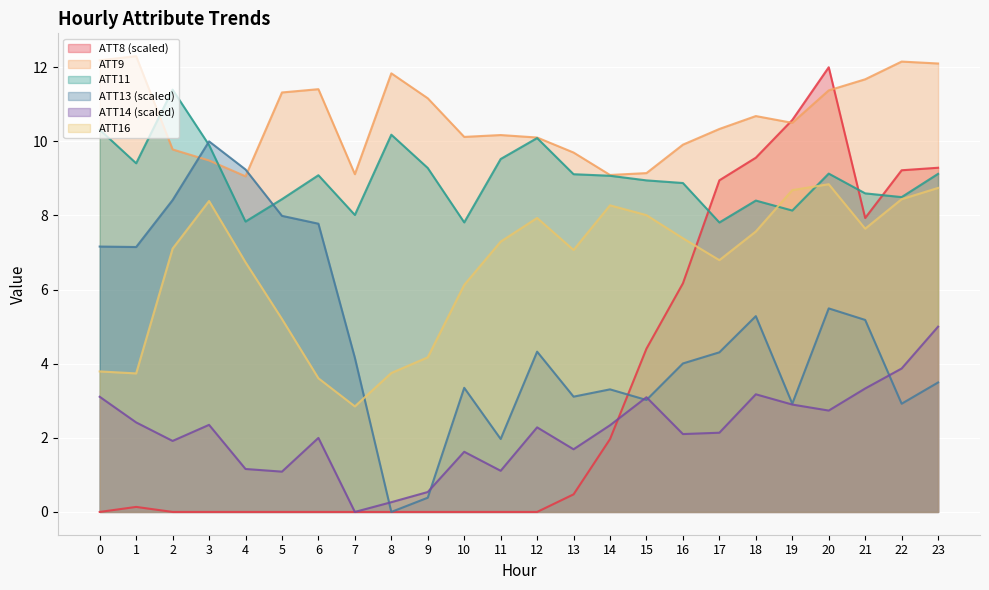

Reading left to right, transcribe all the data shown in this chart.

ATT8: 0.0	0.1	0.0	0.0	0.0	0.0	0.0	0.0	0.0	0.0	0.0	0.0	0.0	0.5	2.0	4.4	6.2	8.9	9.6	10.6	12.0	7.9	9.2	9.3
ATT9: 12.2	12.3	9.8	9.5	9.1	11.3	11.4	9.1	11.8	11.2	10.1	10.2	10.1	9.7	9.1	9.1	9.9	10.3	10.7	10.5	11.4	11.7	12.2	12.1
ATT11: 10.3	9.4	11.4	9.9	7.8	8.4	9.1	8.0	10.2	9.3	7.8	9.5	10.1	9.1	9.1	8.9	8.9	7.8	8.4	8.1	9.1	8.6	8.5	9.1
ATT13: 7.2	7.1	8.4	10.0	9.2	8.0	7.8	4.2	0.0	0.4	3.3	2.0	4.3	3.1	3.3	3.0	4.0	4.3	5.3	2.9	5.5	5.2	2.9	3.5
ATT14: 3.1	2.4	1.9	2.4	1.2	1.1	2.0	0.0	0.3	0.5	1.6	1.1	2.3	1.7	2.3	3.1	2.1	2.1	3.2	2.9	2.7	3.3	3.9	5.0
ATT16: 3.8	3.7	7.1	8.4	6.7	5.2	3.6	2.8	3.7	4.2	6.1	7.3	7.9	7.1	8.3	8.0	7.4	6.8	7.6	8.7	8.8	7.6	8.4	8.7